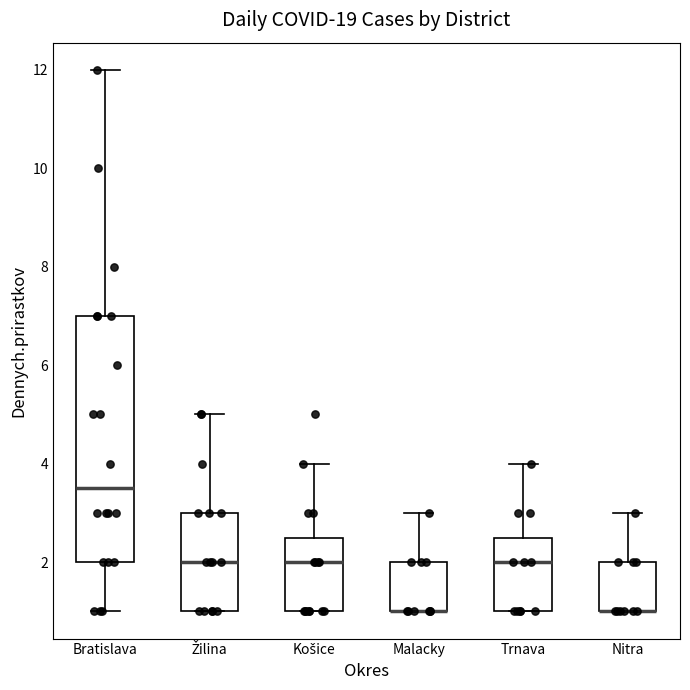

Reading left to right, read every box against the y-axis: the position of its median line, the range the box covers, and the ends of its whiskers. The values are not printed on the chart, so give them approximately, as read against the axis.

Bratislava: median 3.6, box 2.0 to 7.0, whiskers 1.0 to 12.0
Žilina: median 2.0, box 1.0 to 3.0, whiskers 1.0 to 5.0
Košice: median 2.0, box 1.0 to 2.6, whiskers 1.0 to 4.0
Malacky: median 1.0 (drawn on the box's lower edge), box 1.0 to 2.0, whiskers 1.0 to 3.0
Trnava: median 2.0, box 1.0 to 2.6, whiskers 1.0 to 4.0
Nitra: median 1.0 (drawn on the box's lower edge), box 1.0 to 2.0, whiskers 1.0 to 3.0